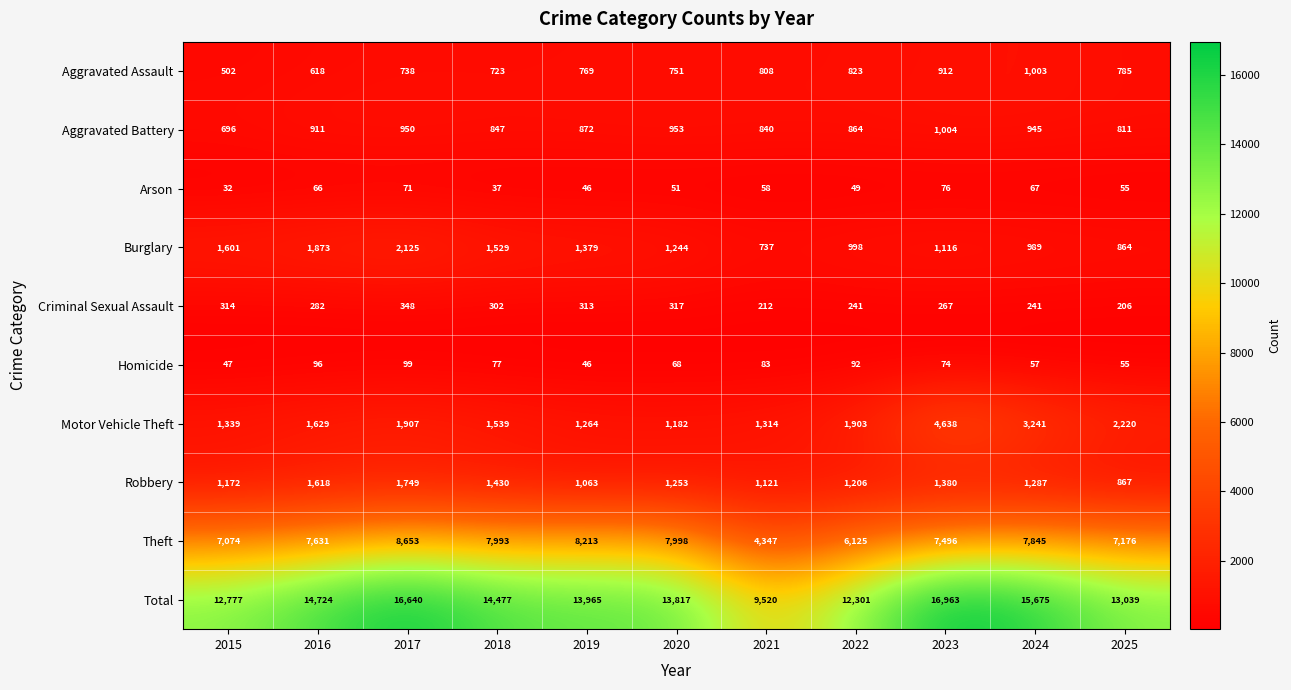

Where does the Burglary series first go above 1244?

2015